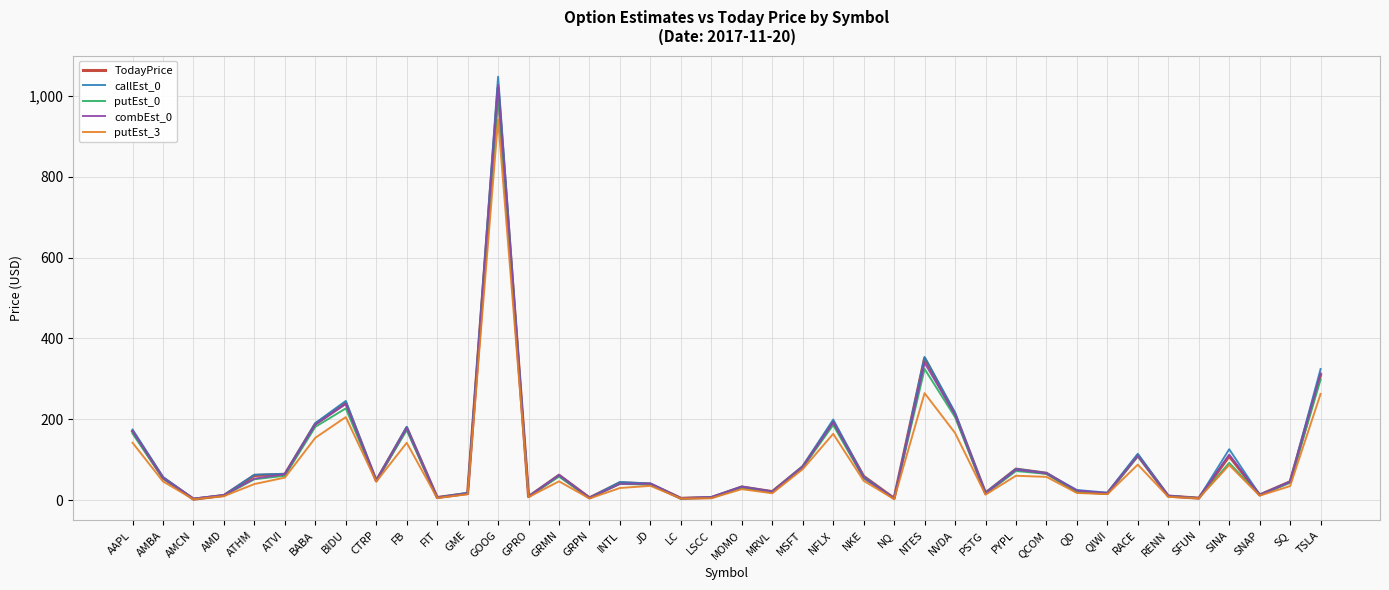

What position from the left is BABA?

7